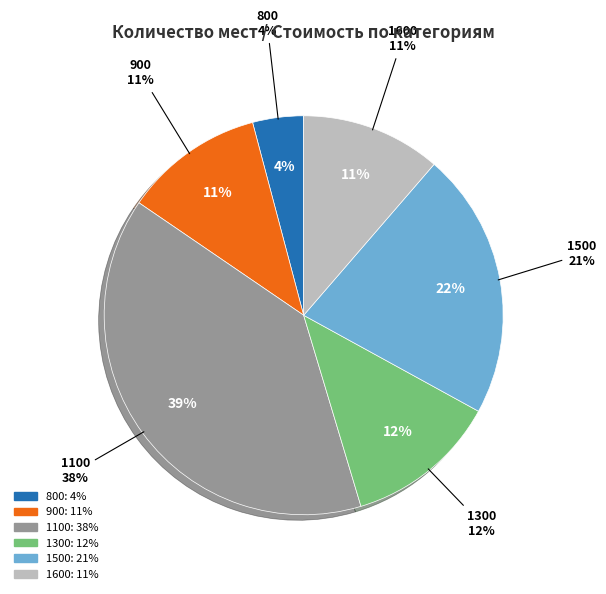

Is it true that 1500 is 32% of the pie?

False